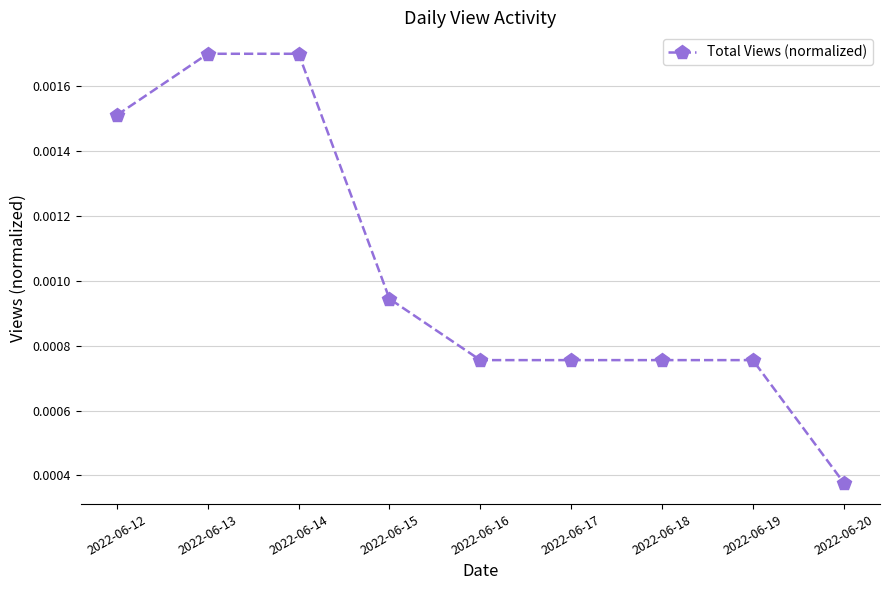

Count the values in the range 0 to 1.

9